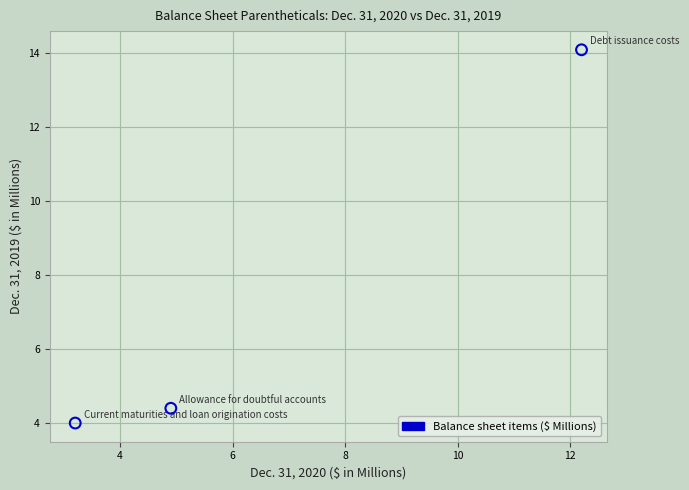

What Y value in the scatter plot is closest to 9?

4.4